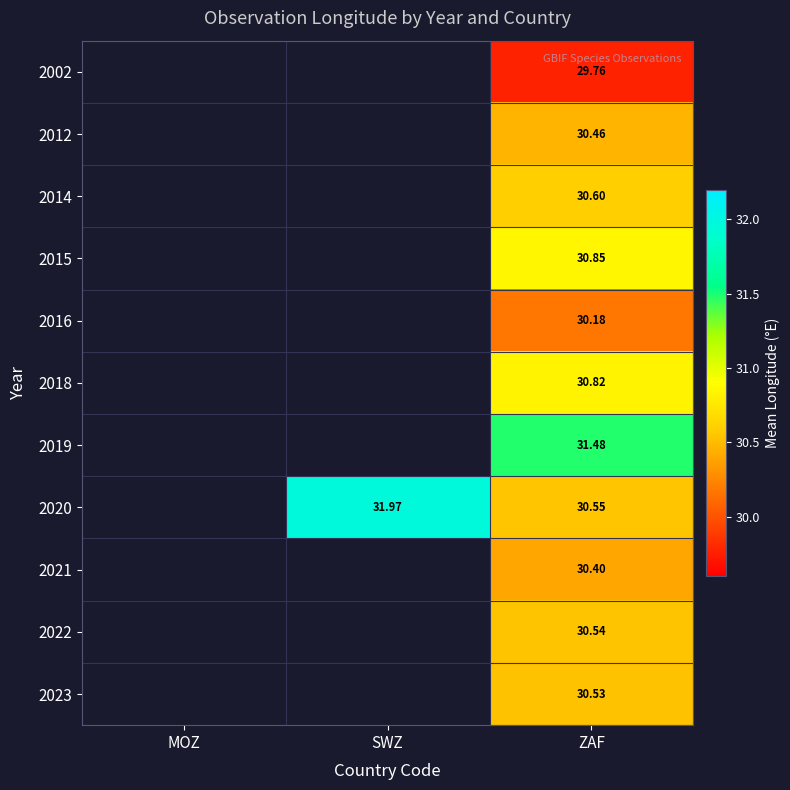

Is the value of 2012 at ZAF greater than the value of 2019 at ZAF?

No